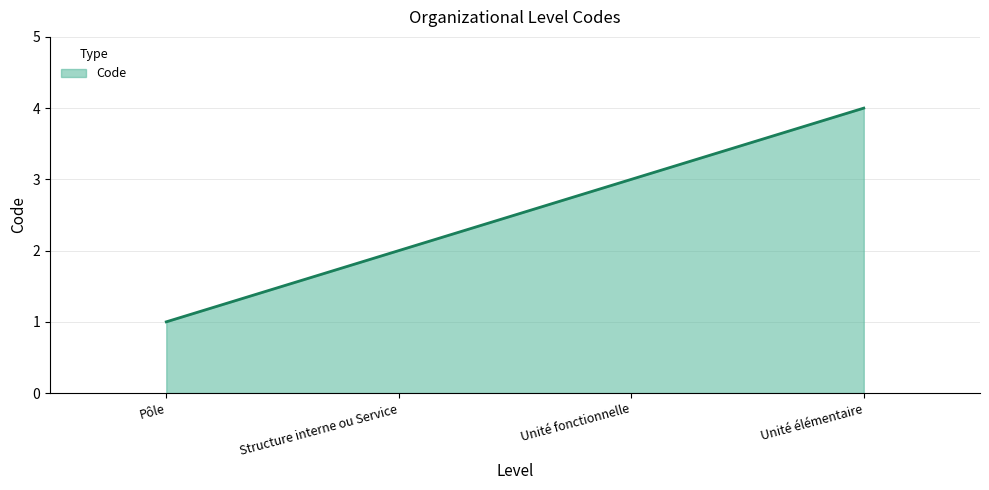

How many series are shown in this chart?

1